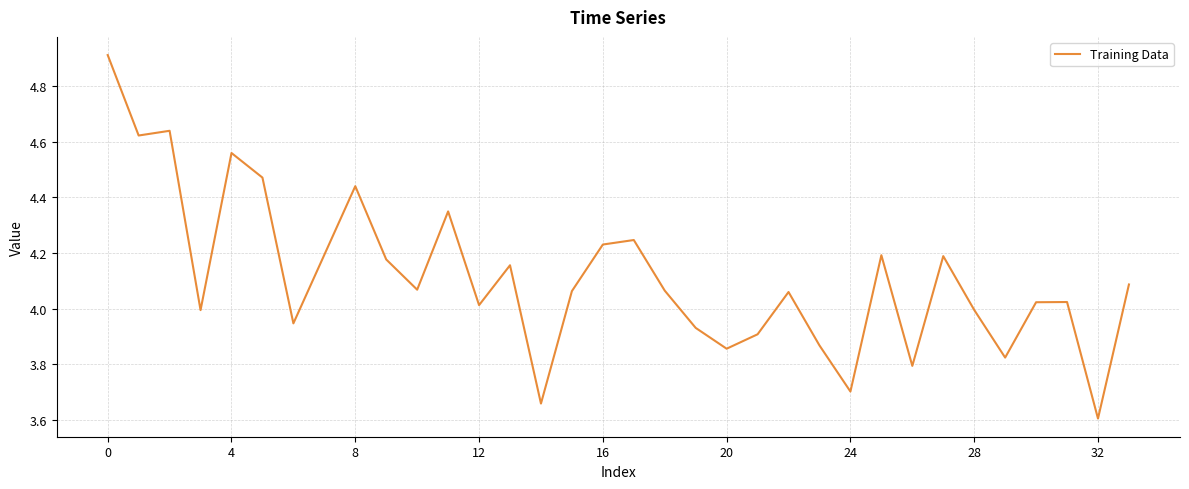

What is the smallest value displayed?

3.6